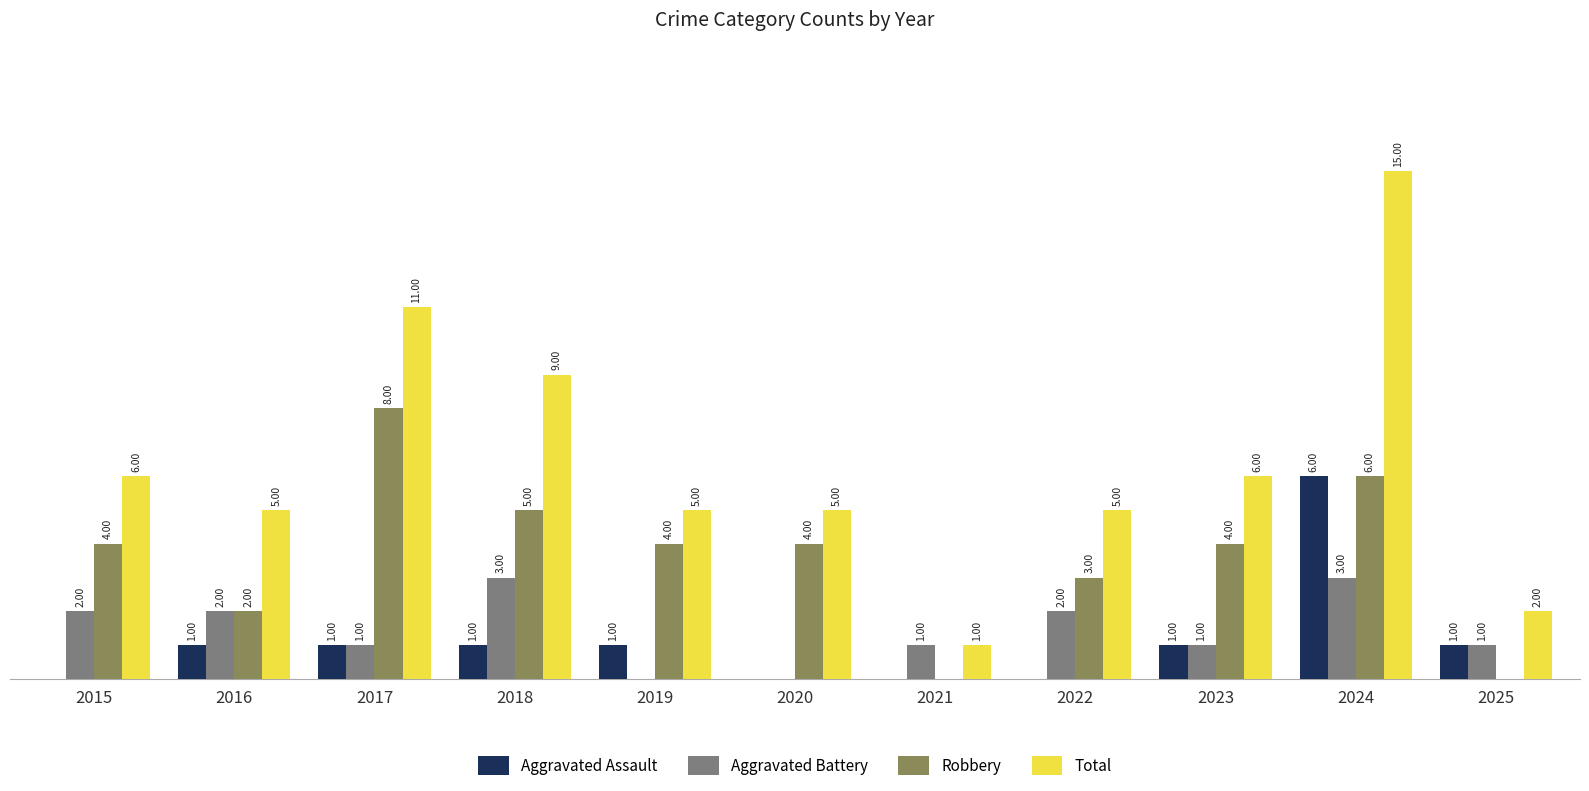

Is the value of Total at 2020 greater than the value of Robbery at 2015?

Yes